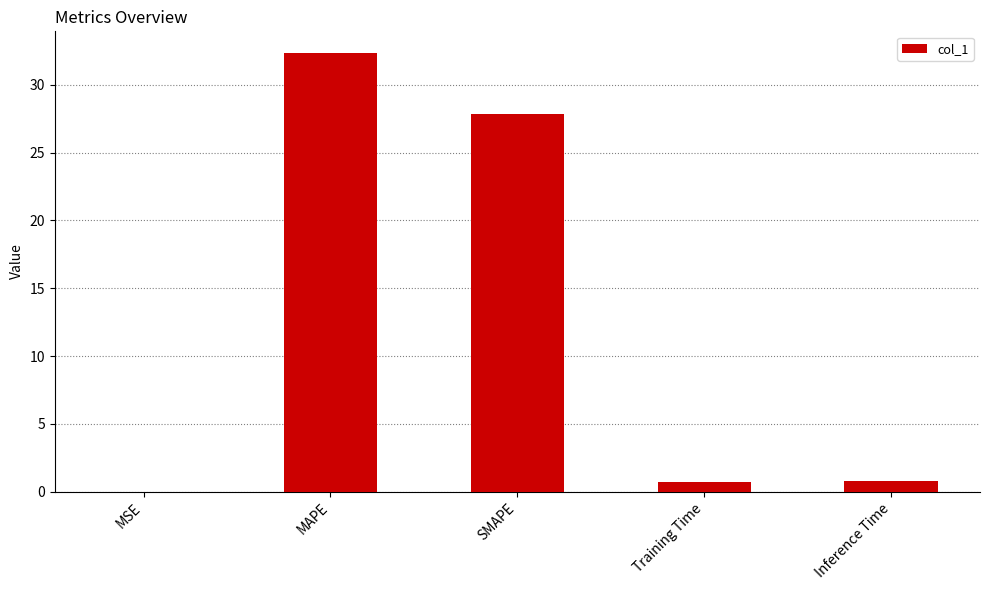

At which category does the chart reach its peak across all series?

MAPE